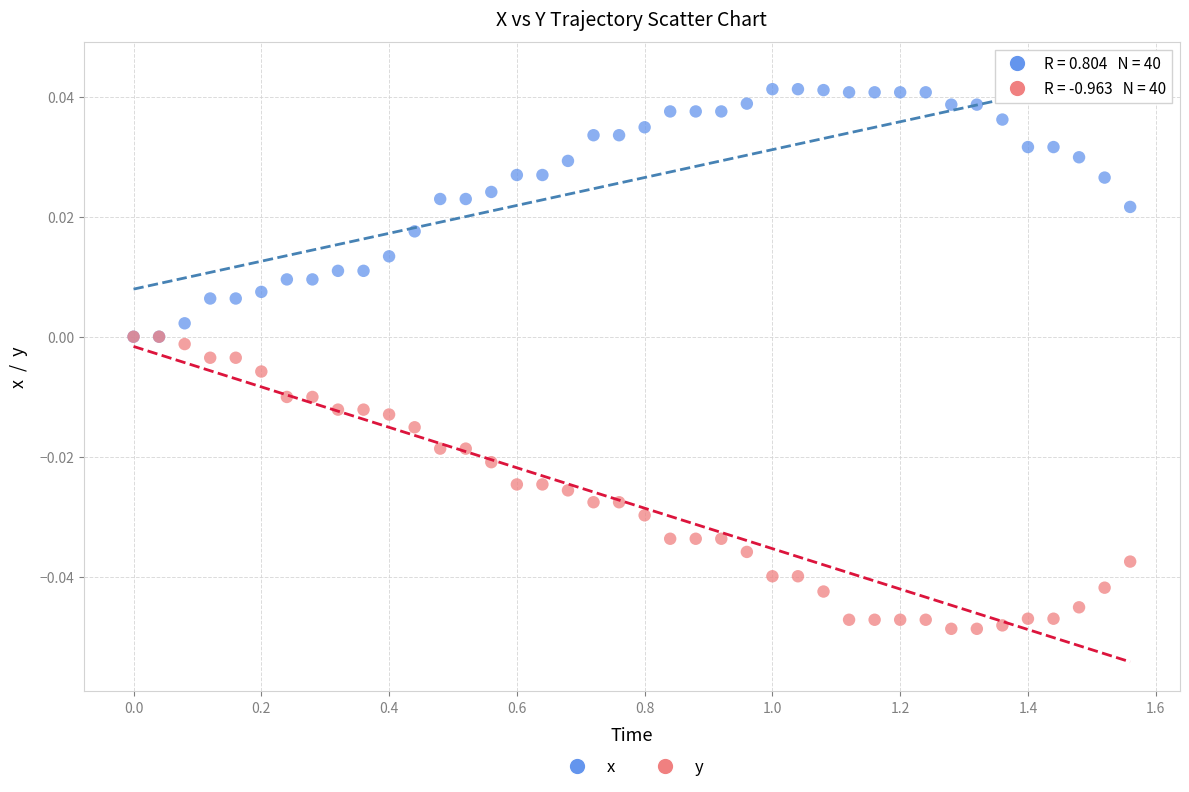

Which series contains the lowest Y value?

y